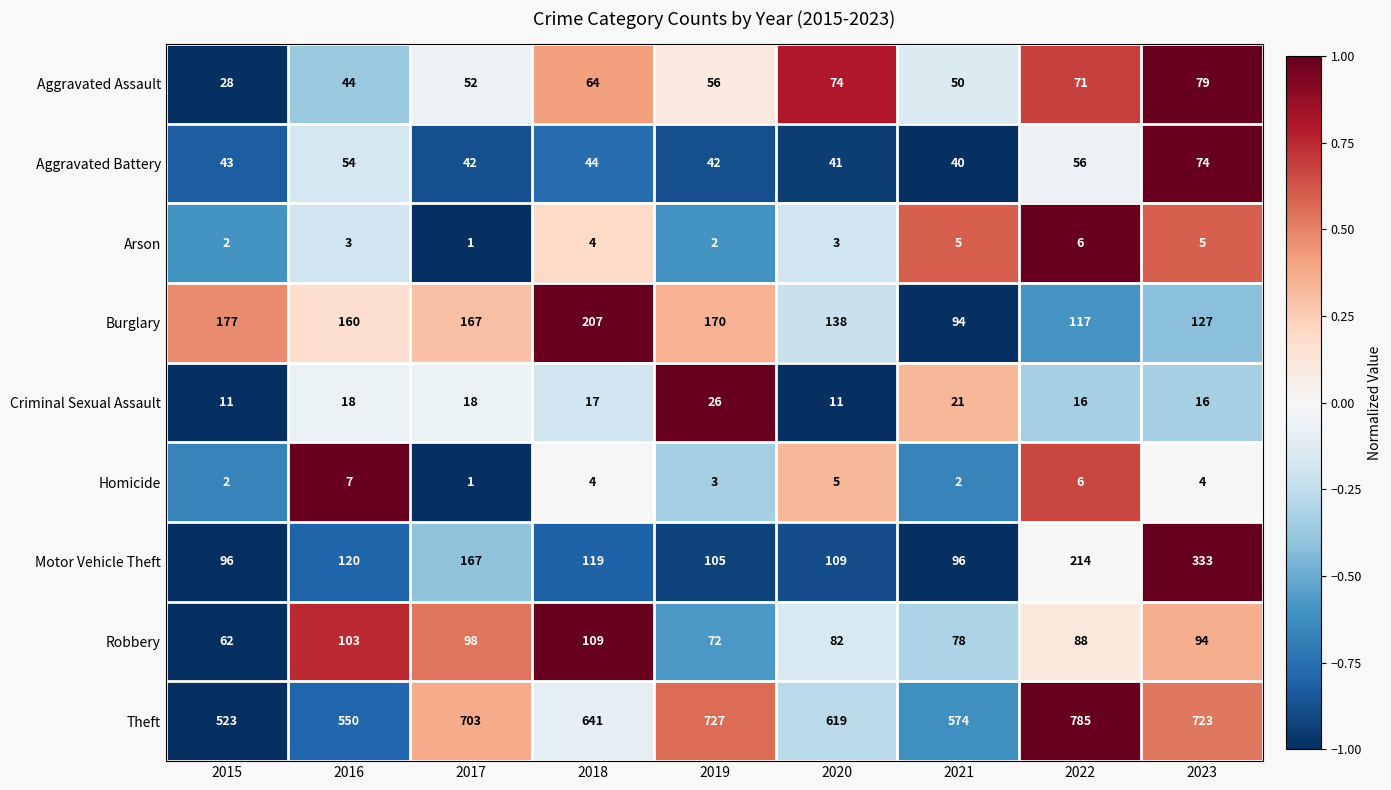

At which category is the sum across all series the highest?

2023